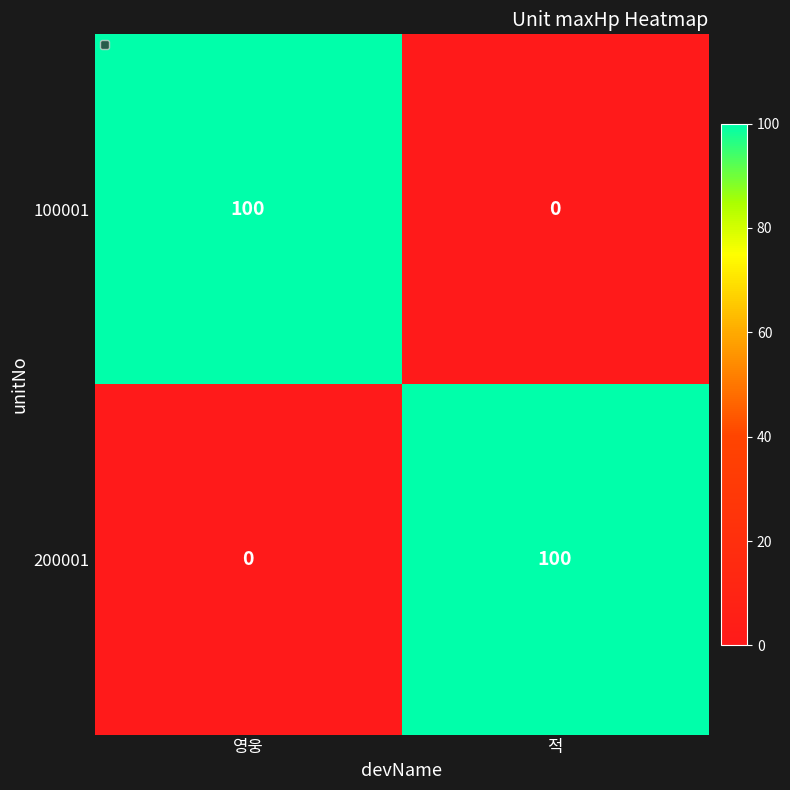

What is the spread (max minus min) of values at 적?

100